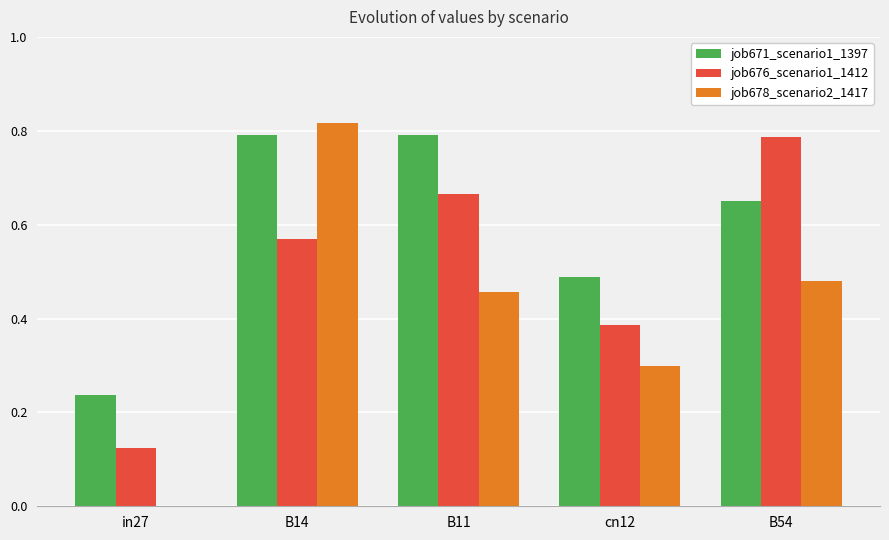

Which category has the highest value in the job678_scenario2_1417 series?

B14